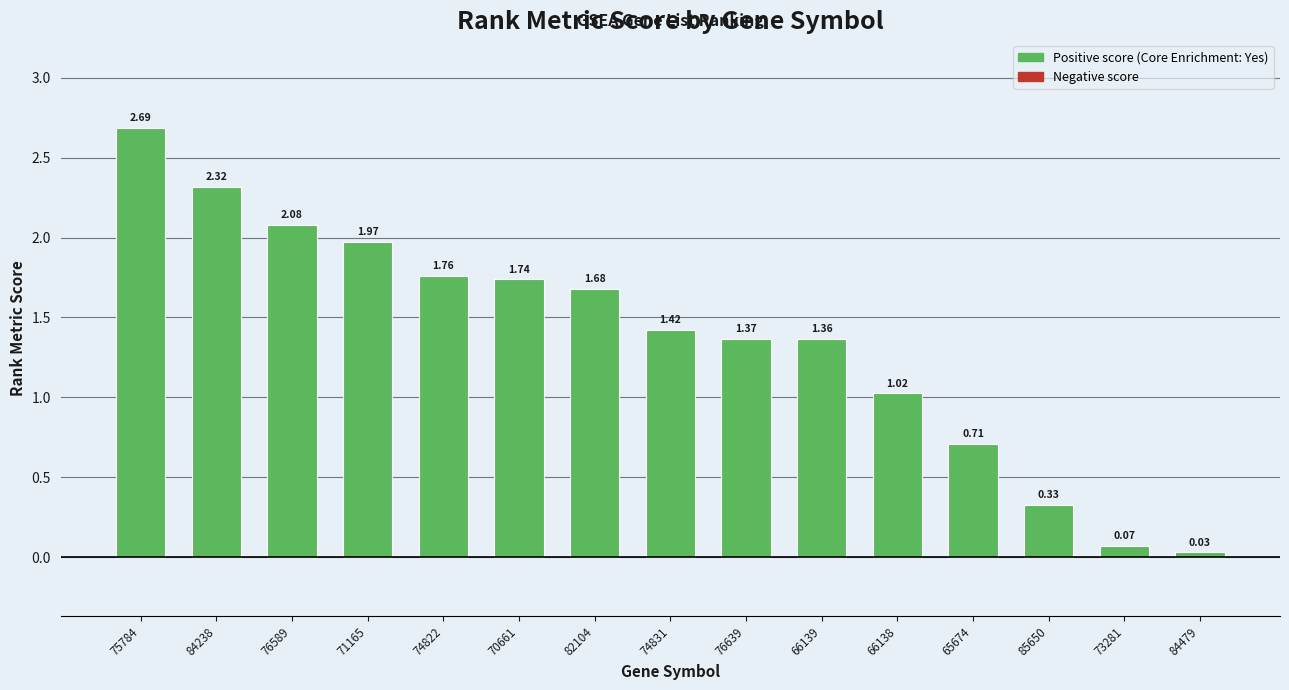

What is the label of the 14th bar from the right?

84238